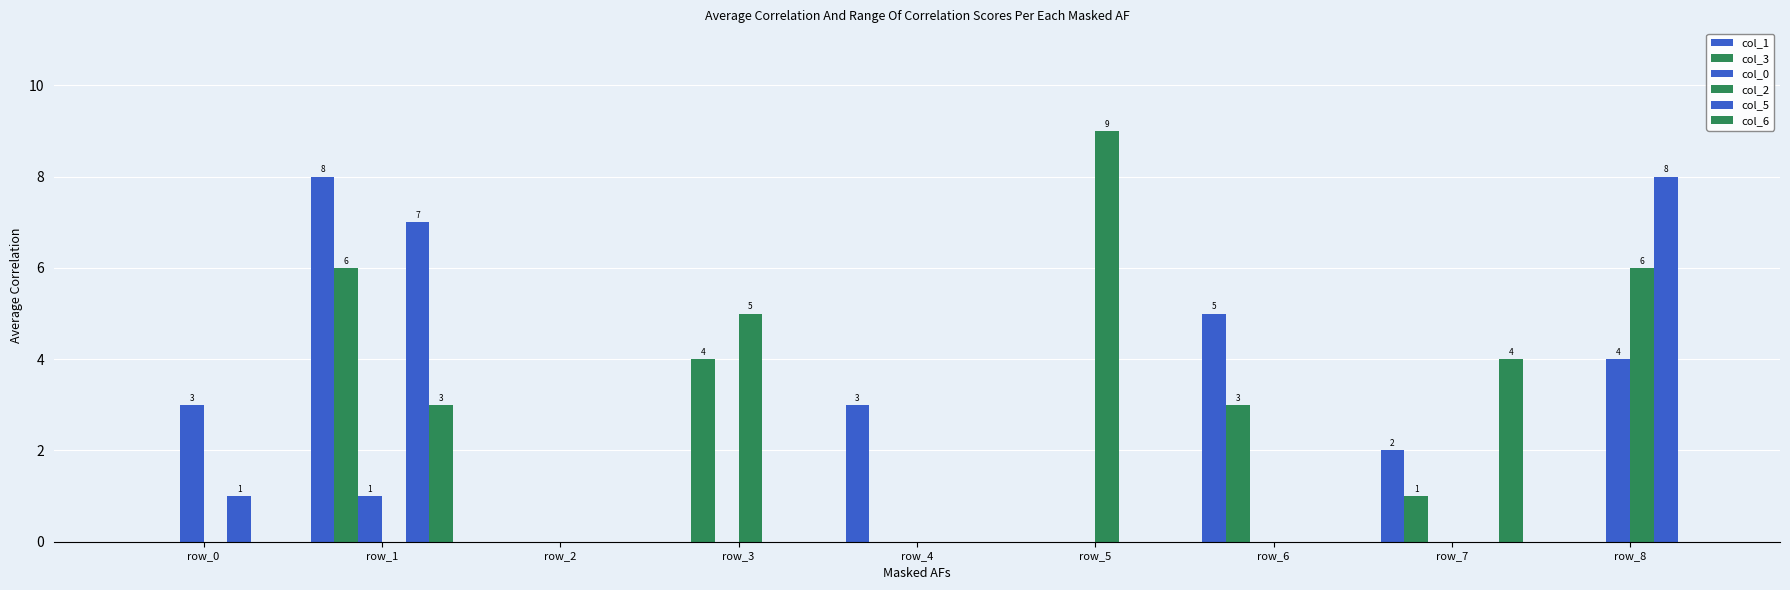

How many col_3 values are between 0 and 3?

7